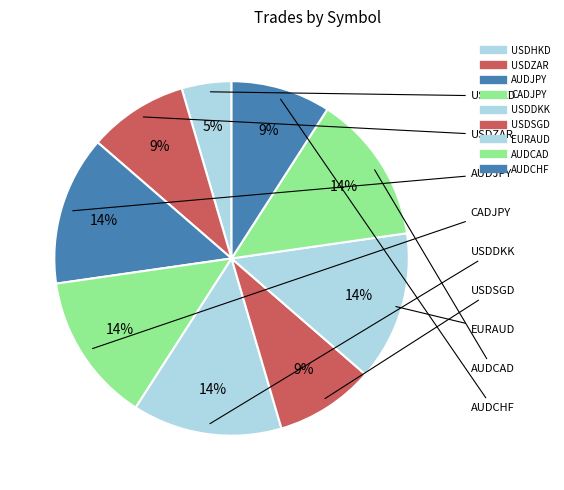

How many segments does this pie chart have?

9